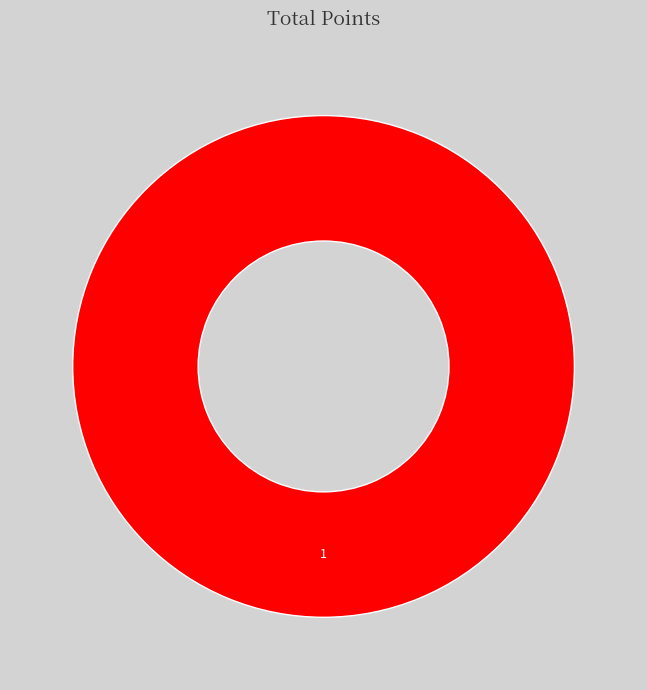

Is there a majority slice in this chart?

Yes